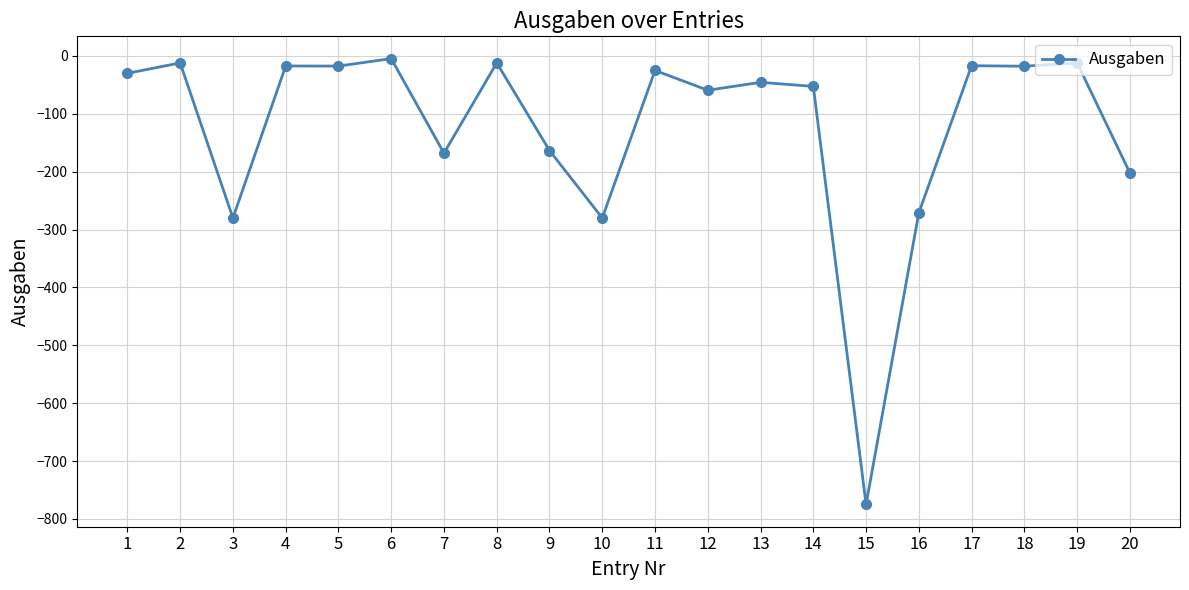

What is the value of the 19th point from the left?

-12.0